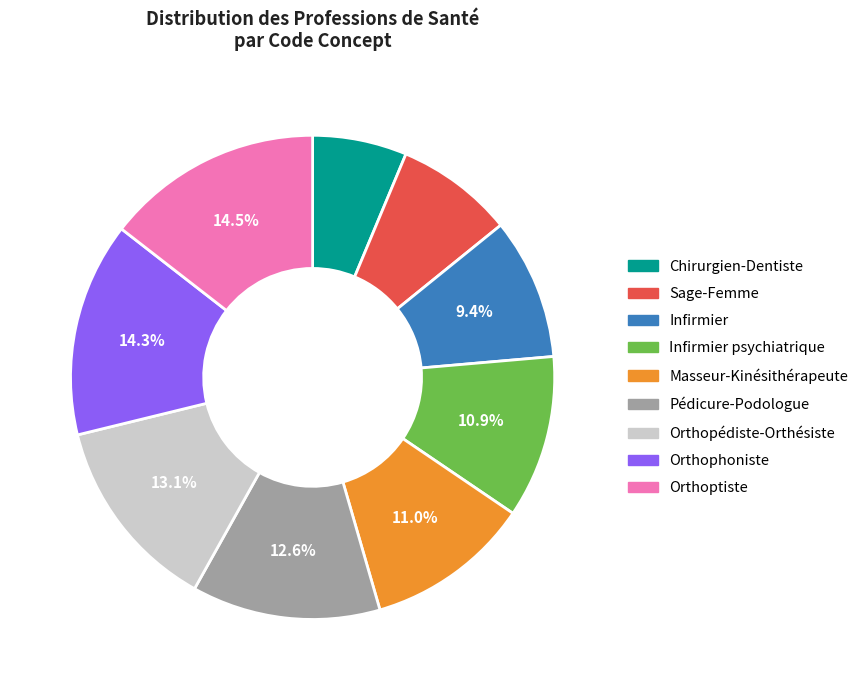

What is the ratio of the value at Infirmier to the value at Orthopédiste-Orthésiste?

0.7